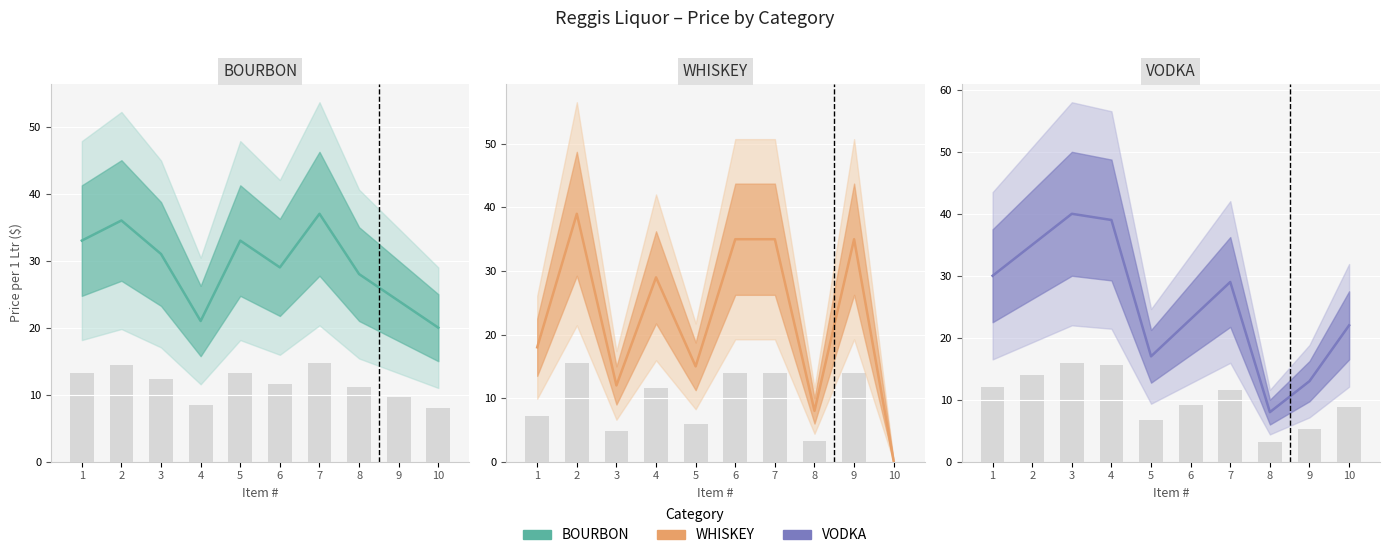

Which series has the largest total across all categories?

BOURBON